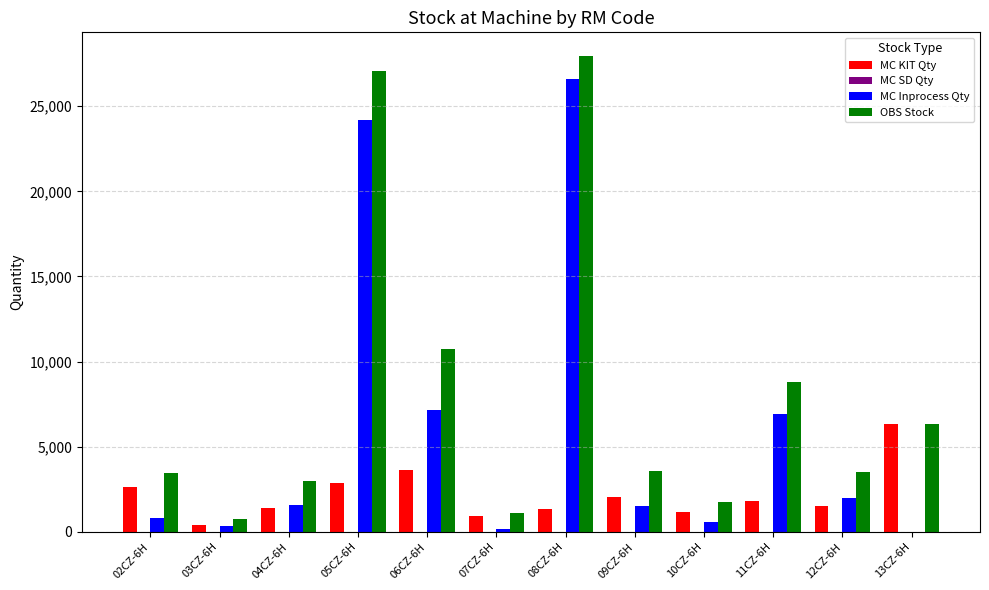

Between 02CZ-6H and 07CZ-6H, which series saw the biggest shift?

OBS Stock